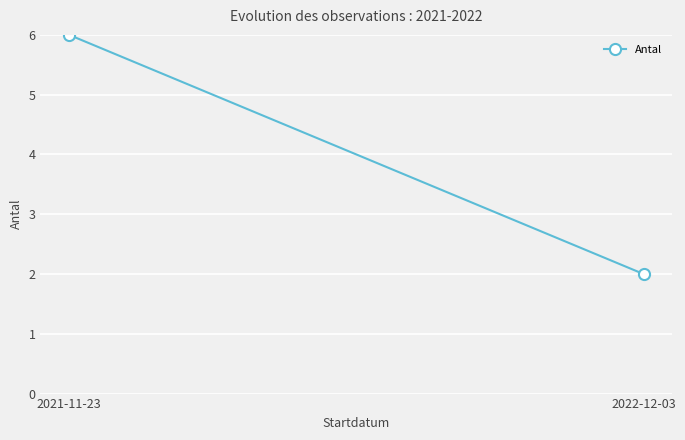

What is the label of the 2nd point from the left?

2022-12-03